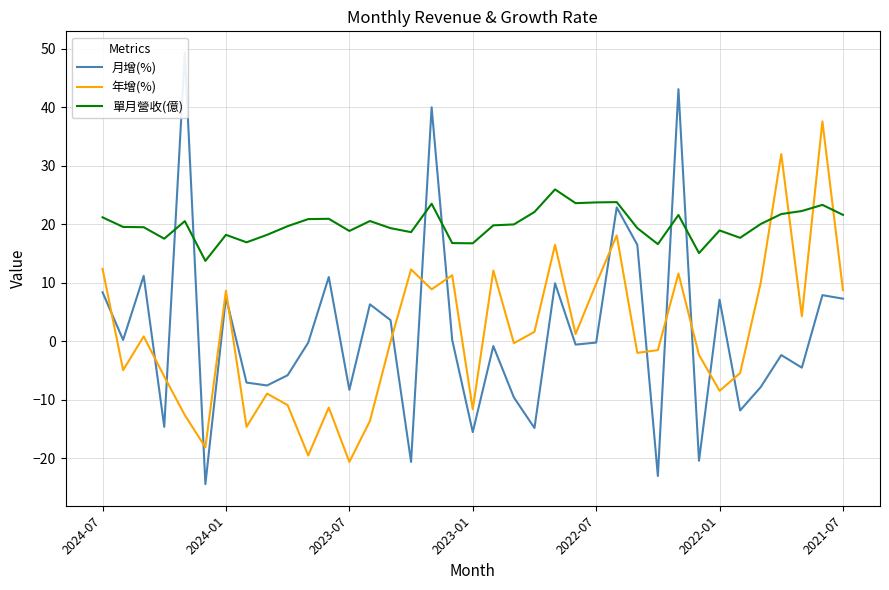

What is the smallest value displayed?

-24.4